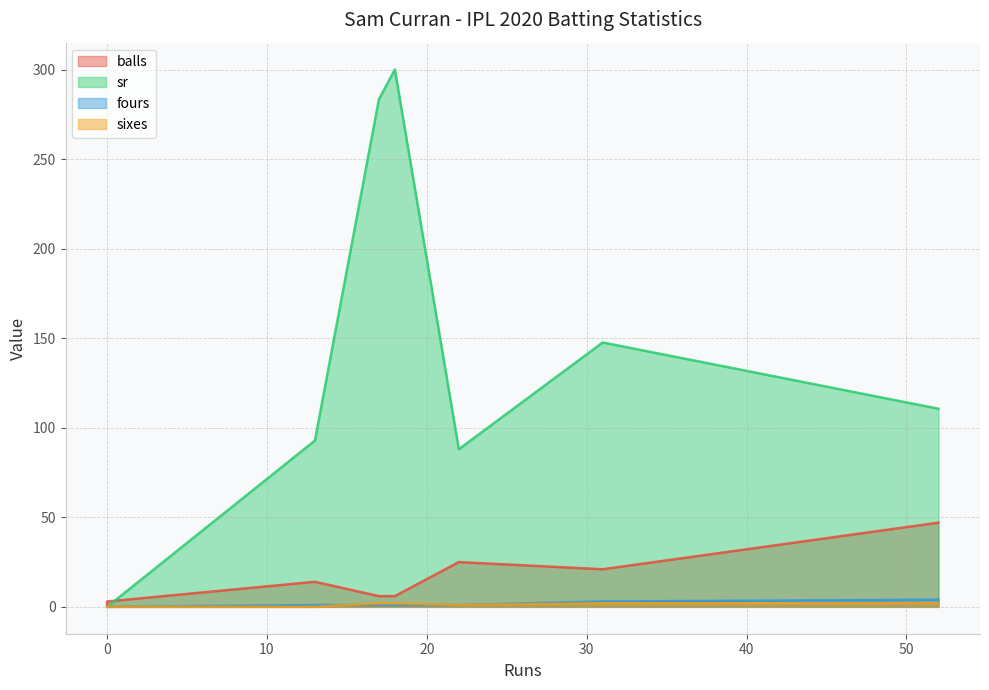

True or false: sr and sixes intersect in this chart.

False